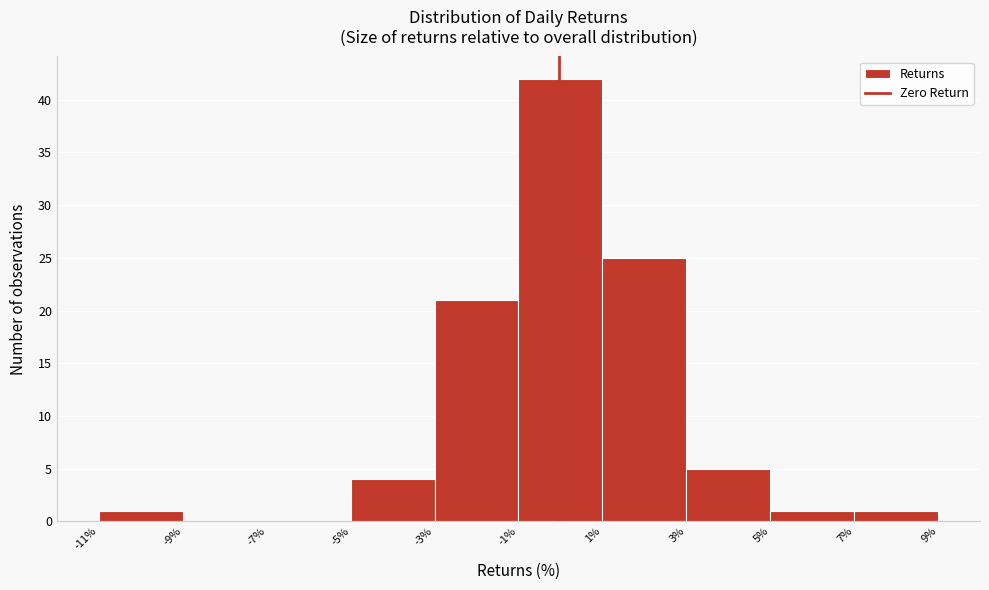

Reading left to right, transcribe this chart: for each bar, give the range it covers on the x-axis and its height. The values are not printed on the chart, so give them approximately, as read against the axis.

-11% to -9%: 1
-9% to -7%: 0
-7% to -5%: 0
-5% to -3%: 4
-3% to -1%: 21
-1% to 1%: 42
1% to 3%: 25
3% to 5%: 5
5% to 7%: 1
7% to 9%: 1